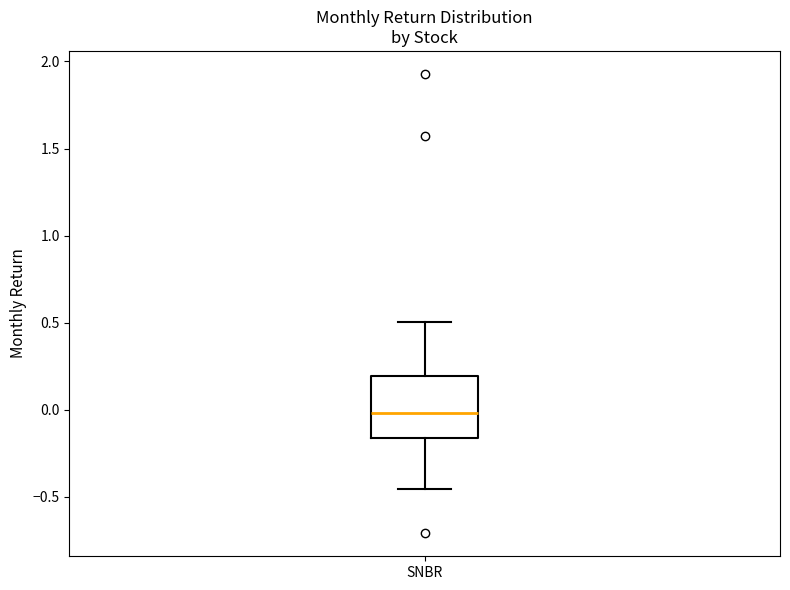

Read this box plot against the y-axis: the position of the median line, the range covered by the box, and the ends of both whiskers. The values are not printed on the chart, so give them approximately, as read against the axis.

median 0.00, box -0.15 to 0.20, whiskers -0.45 to 0.50